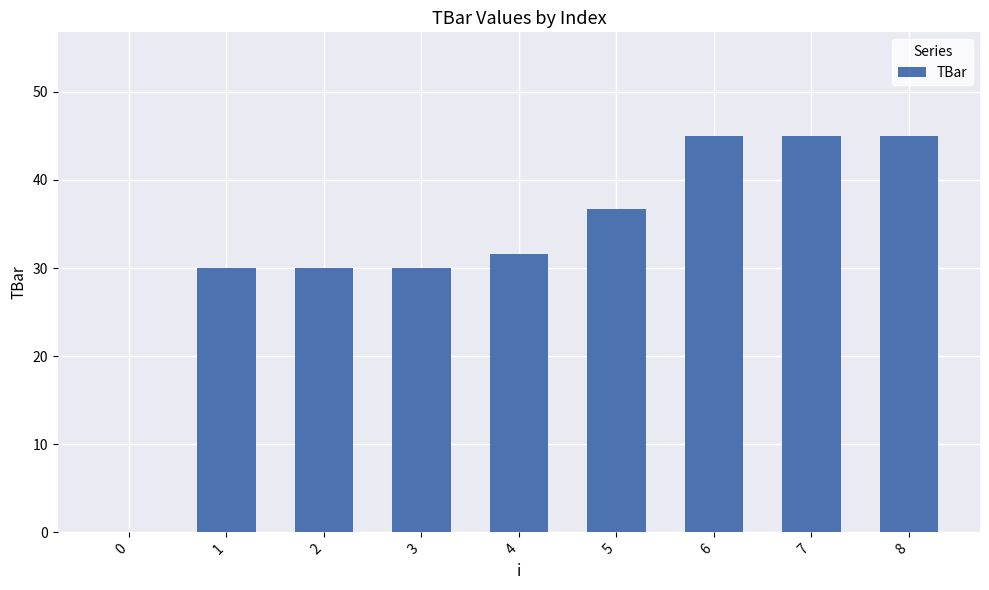

At which label does the data first exceed 31?

4